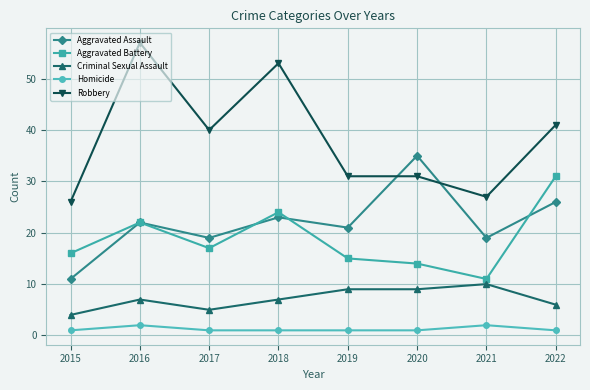

The value of Criminal Sexual Assault at 2021 is 10. True or false?

True